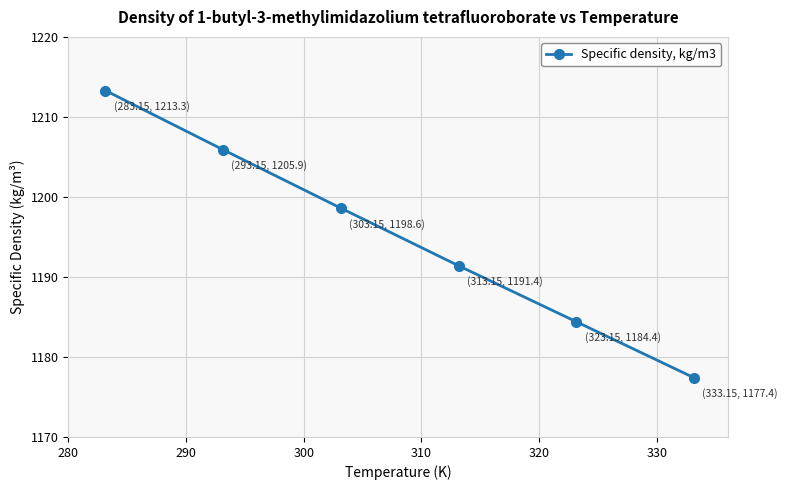

What is the value of the 5th point from the left?

1184.4